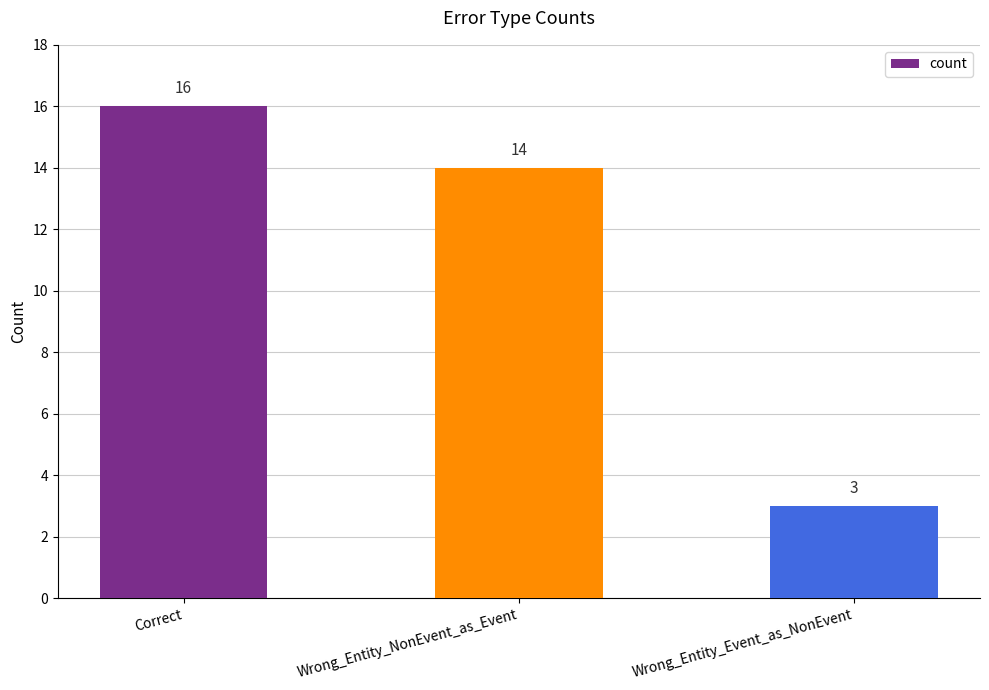

List the labels in order of value, largest first.

Correct, Wrong_Entity_NonEvent_as_Event, Wrong_Entity_Event_as_NonEvent